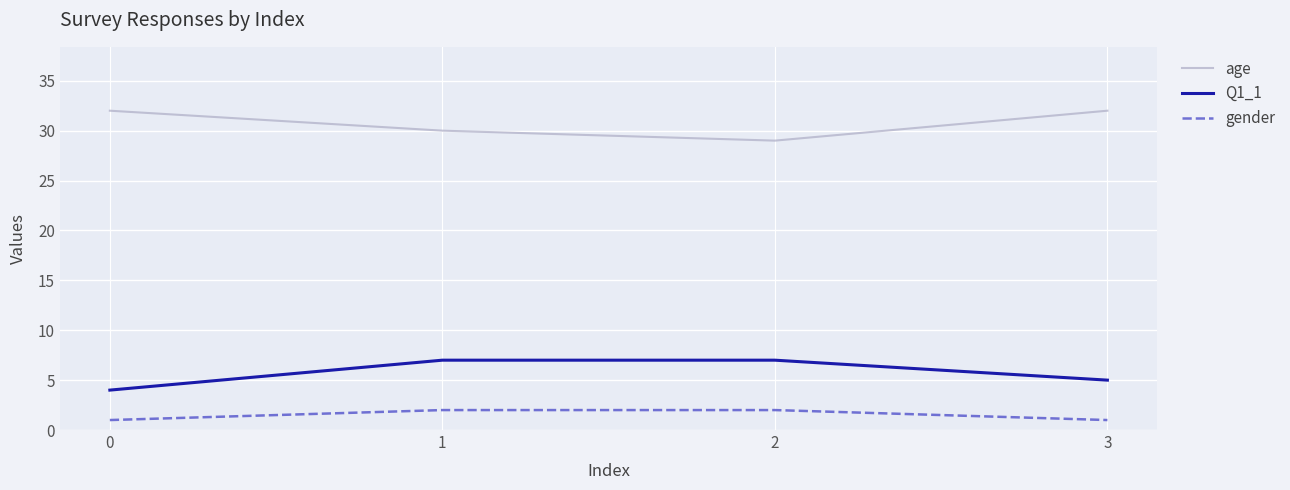

True or false: Q1_1 and gender cross at least once.

False